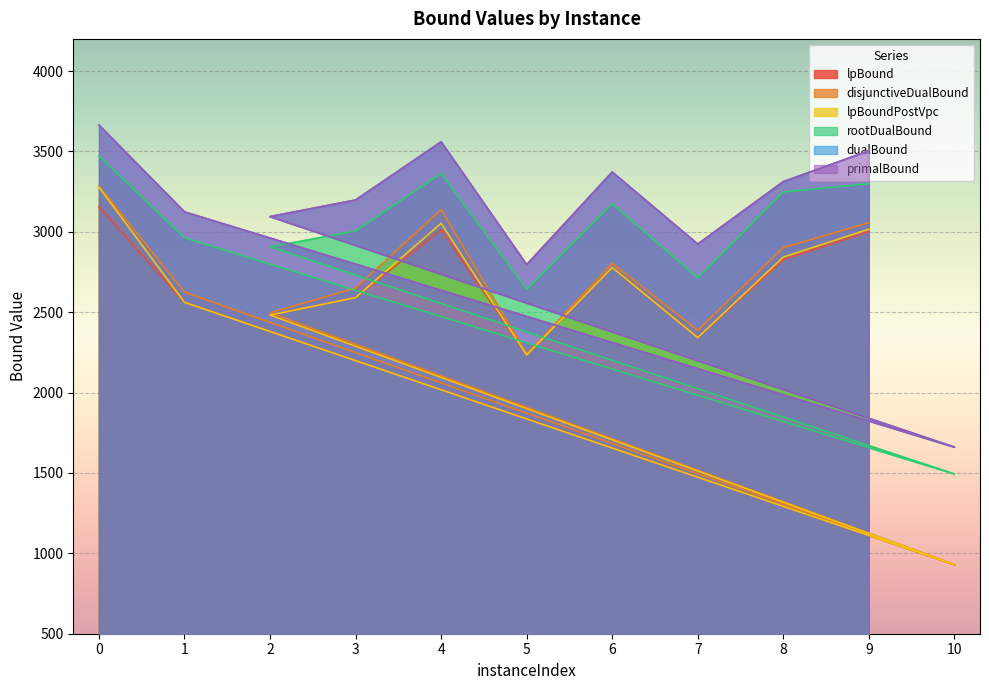

What is the smallest value displayed?

929.9